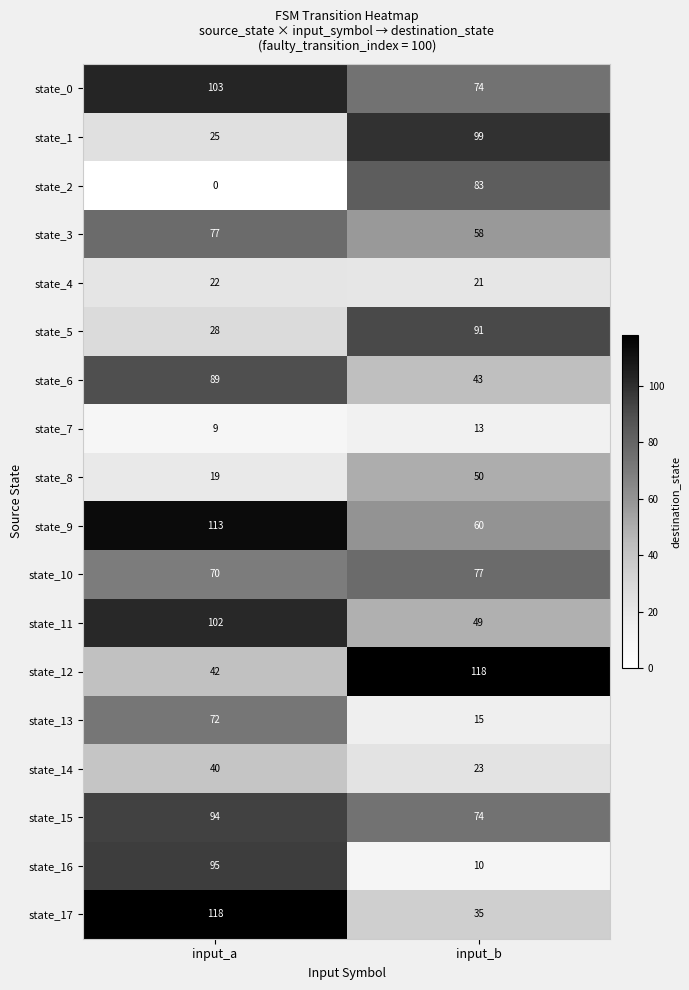

What is the total value across all series at input_b?

993